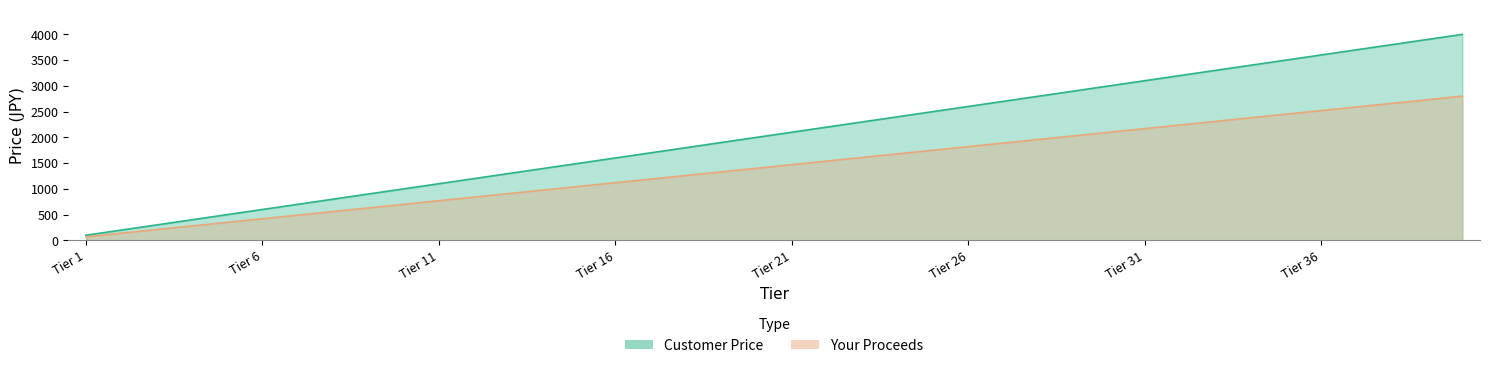

What is the difference between the second highest and minimum values in the Customer Price series?

3800